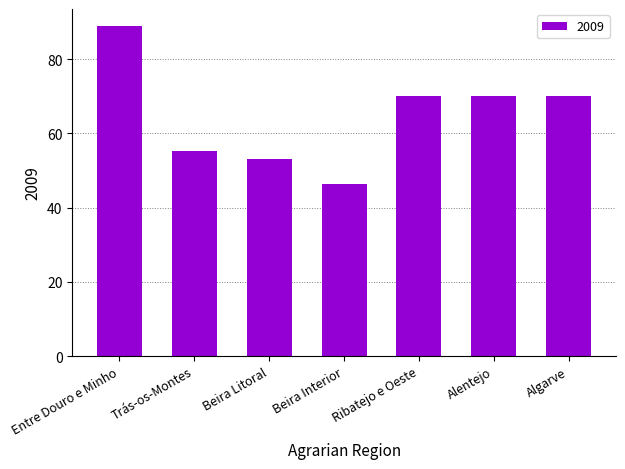

Which has a higher value, Beira Interior or Alentejo?

Alentejo